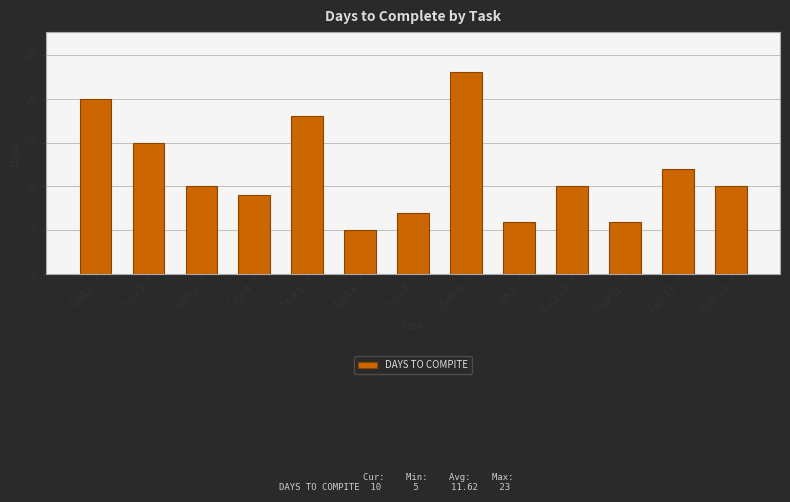

The chart shows a value of 8 at Task 6. True or false?

False